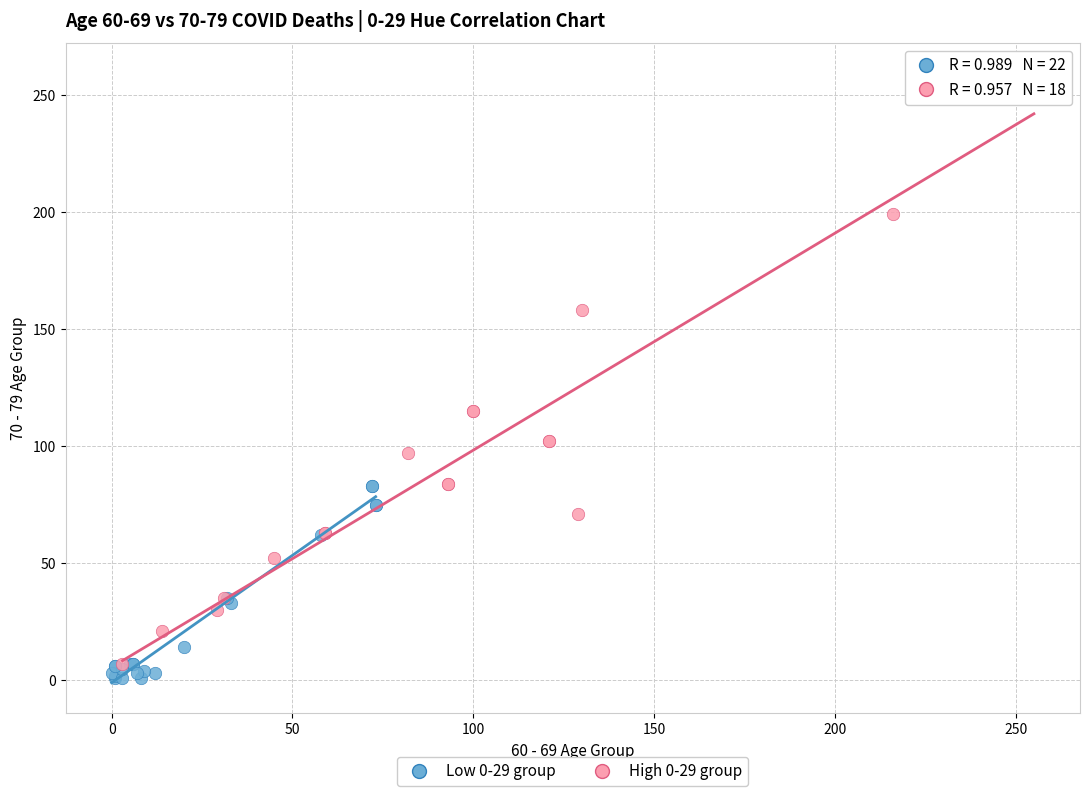

Which series reaches the maximum Y coordinate?

High 0-29 group